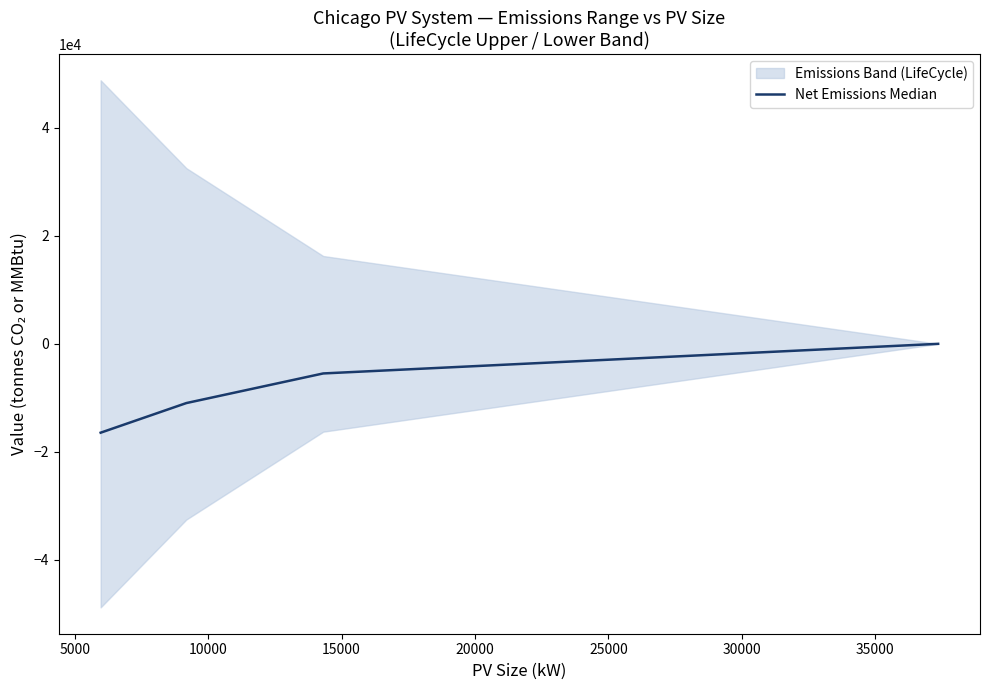

True or false: Net Emissions Median has more than 0 points higher than both neighbors.

False